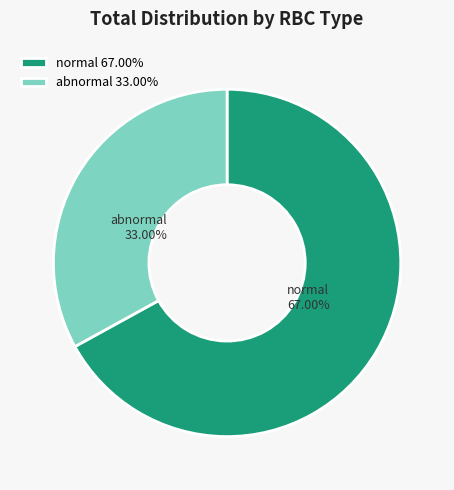

To the nearest percent, what percentage of the pie is normal?

67%